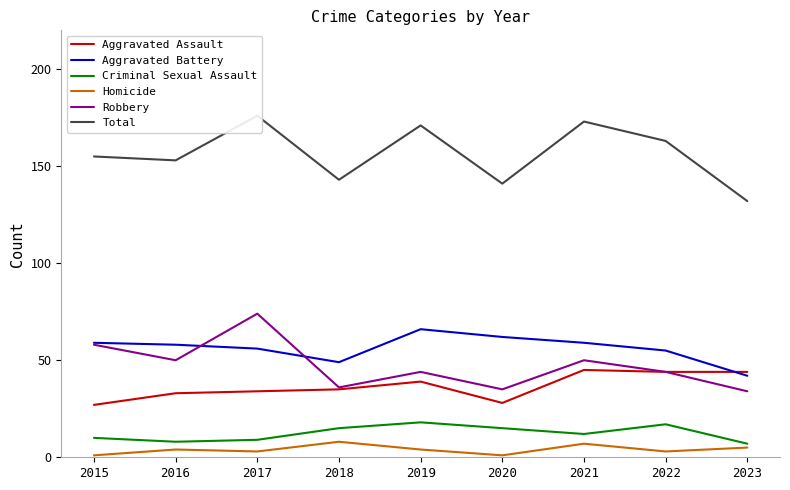

What is the sum of all Aggravated Assault values?

329